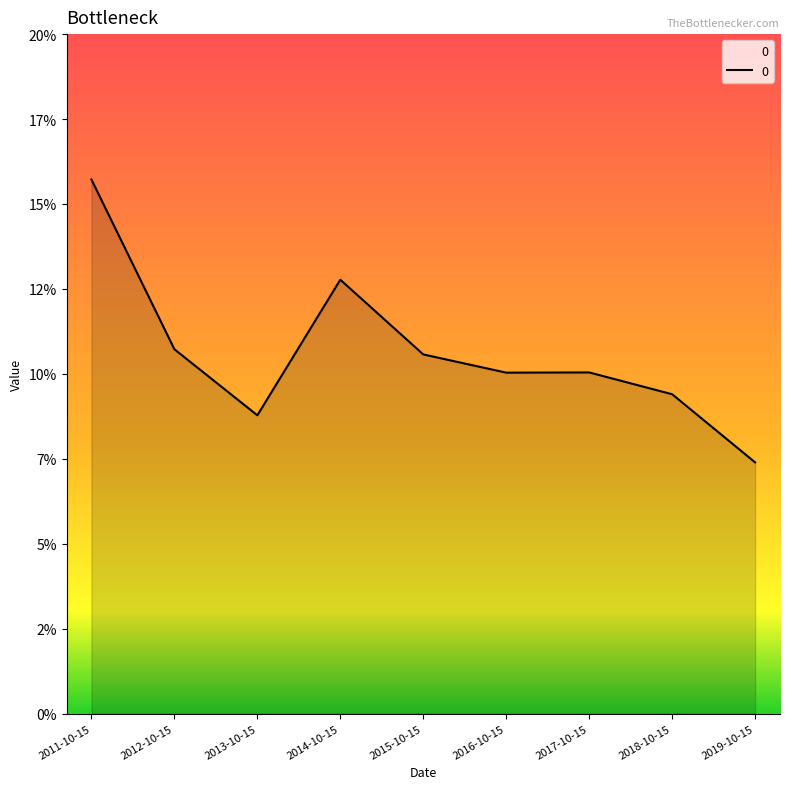

Rank the categories by value from lowest to highest.

2019-10-15, 2013-10-15, 2018-10-15, 2016-10-15, 2017-10-15, 2015-10-15, 2012-10-15, 2014-10-15, 2011-10-15